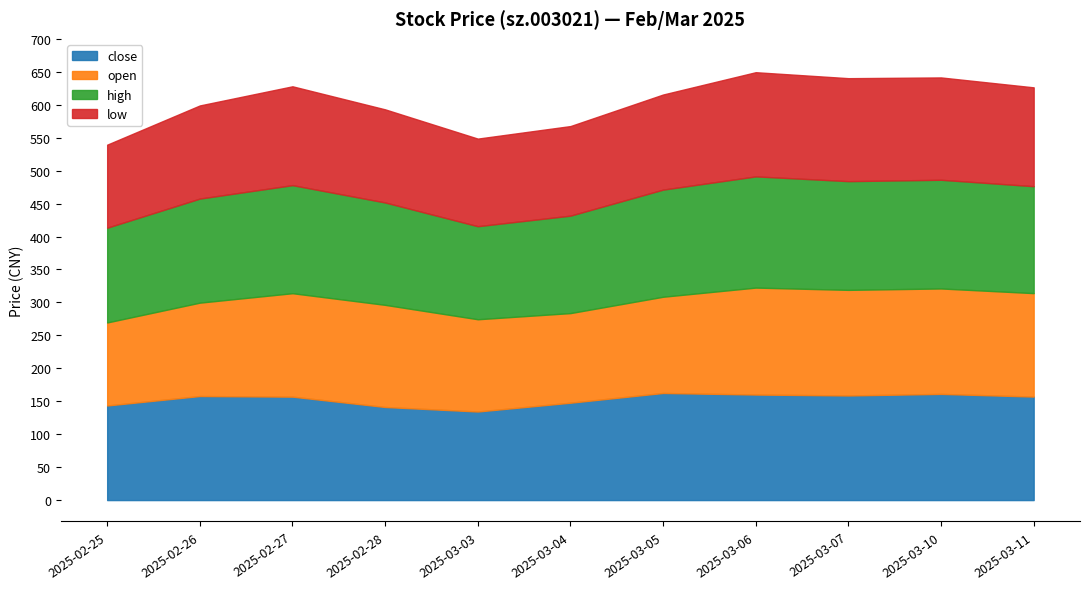

What is the highest value of the low series?

158.1